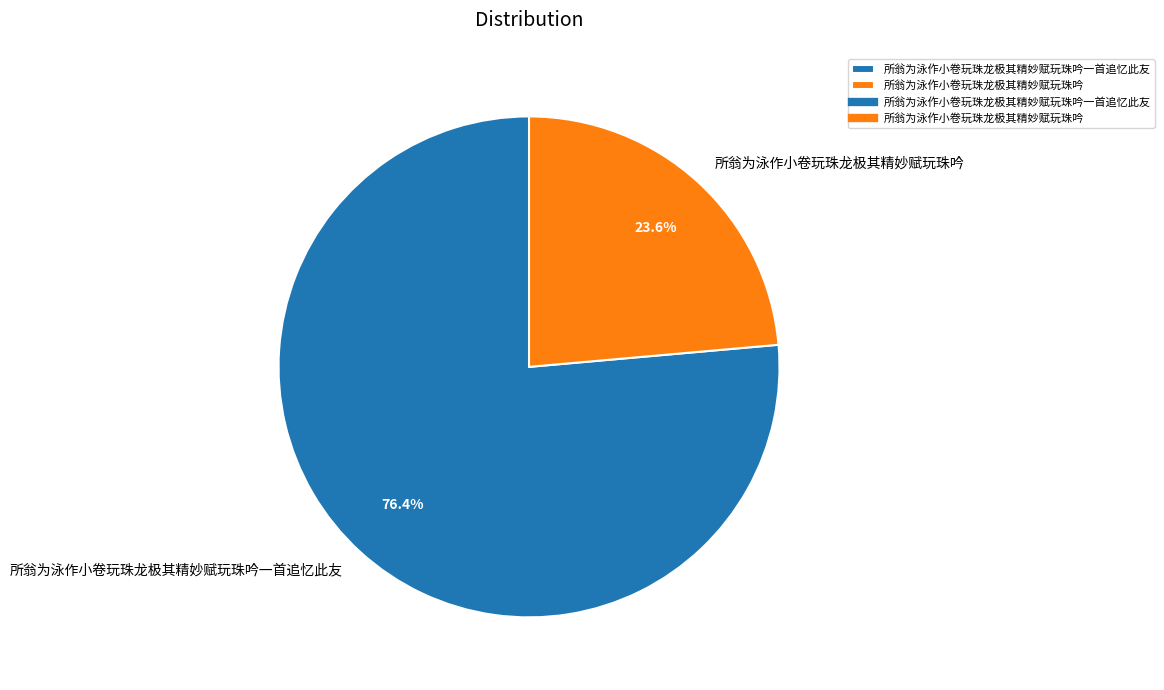

What is the smallest slice in the pie chart?

所翁为泳作小卷玩珠龙极其精妙赋玩珠吟